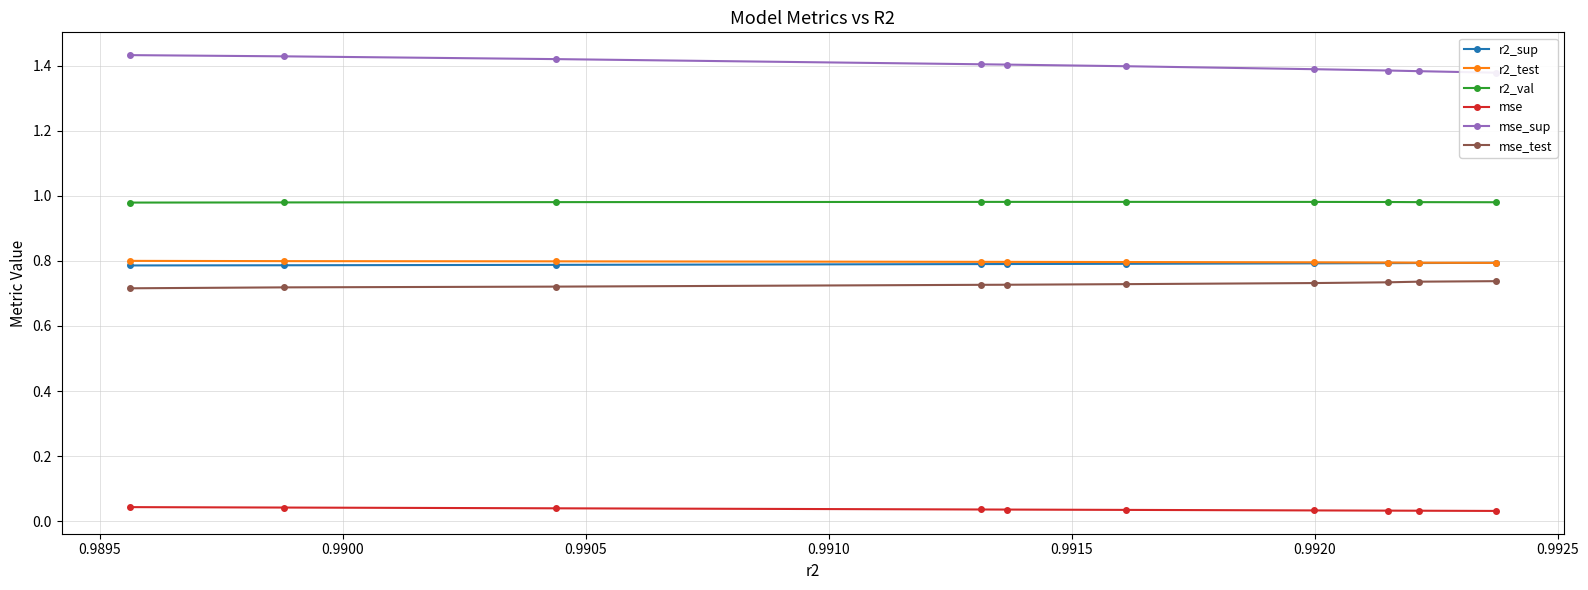

What is the value of the r2_test point at the 3rd from the left?

0.8